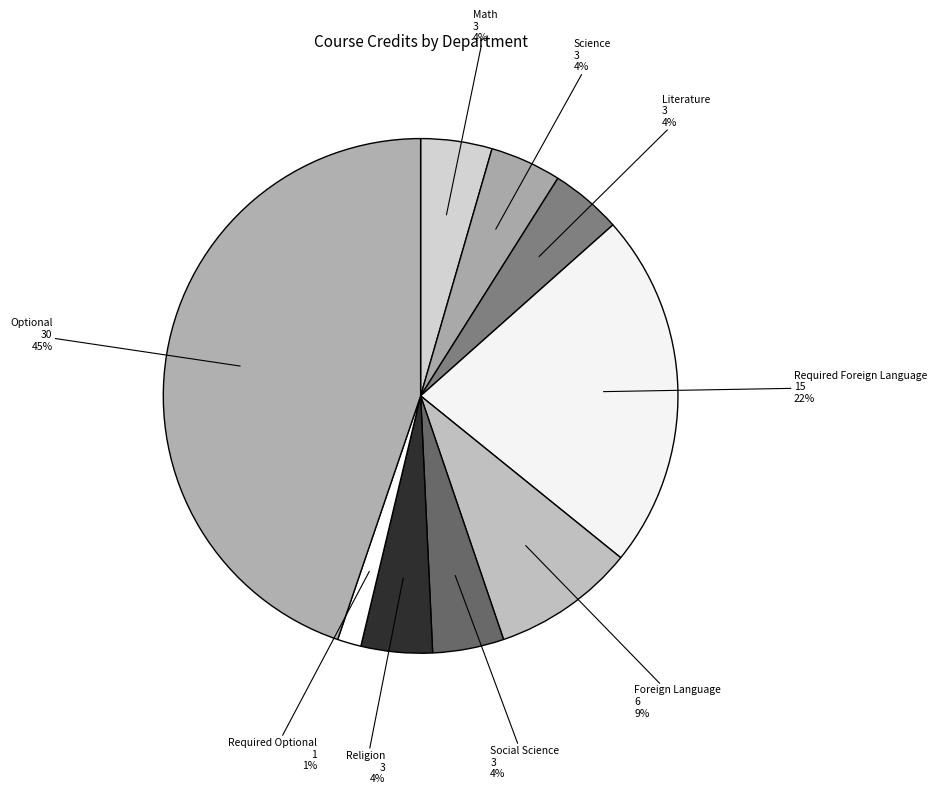

How many segments does this pie chart have?

9